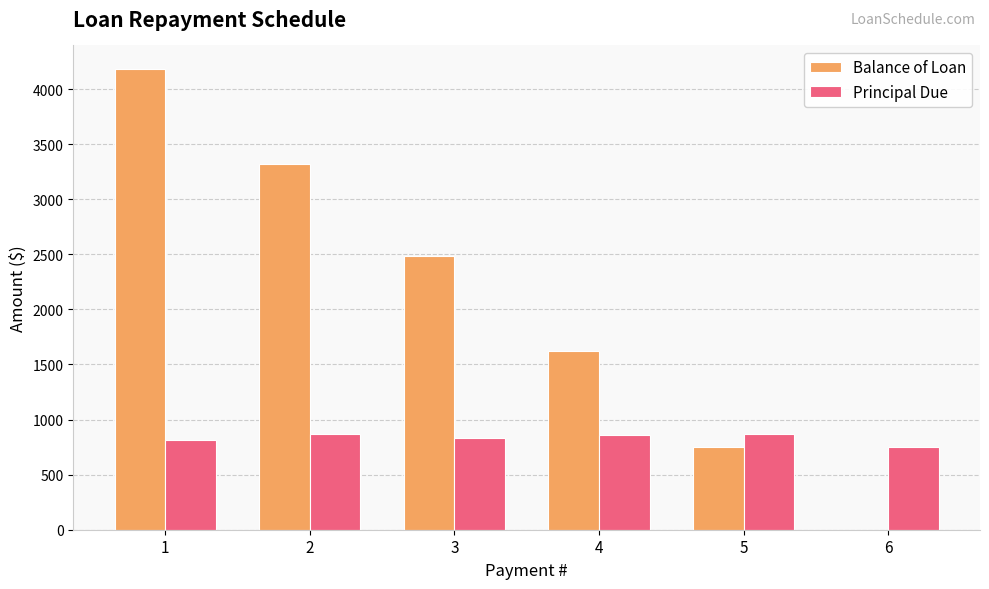

At which category is the sum across all series the highest?

1